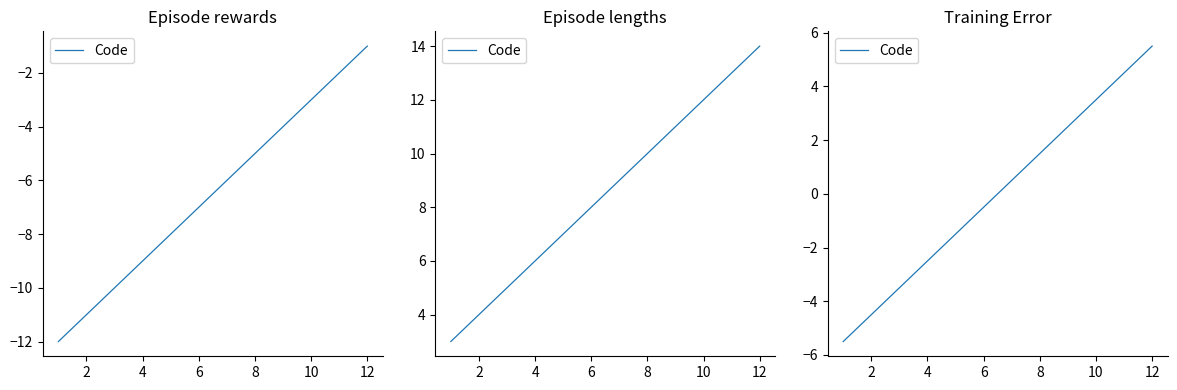

Between 12 and 6, which is larger?

12